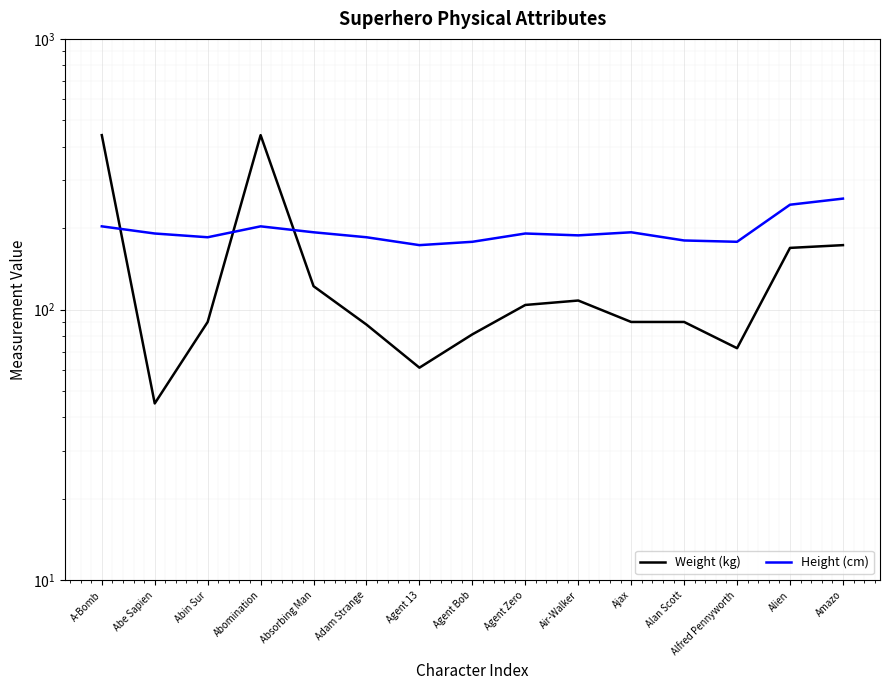

Which has a higher value, Agent 13 or A-Bomb?

A-Bomb